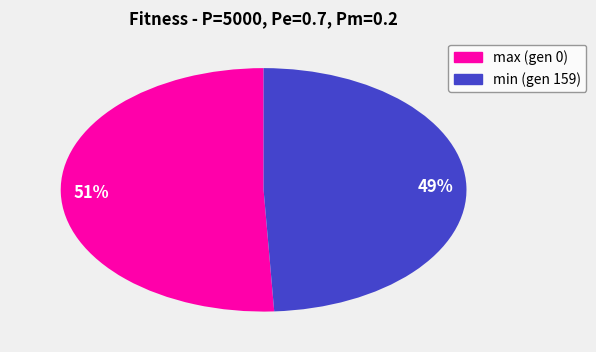

True or false: max (gen 0) accounts for 44% of the total.

False